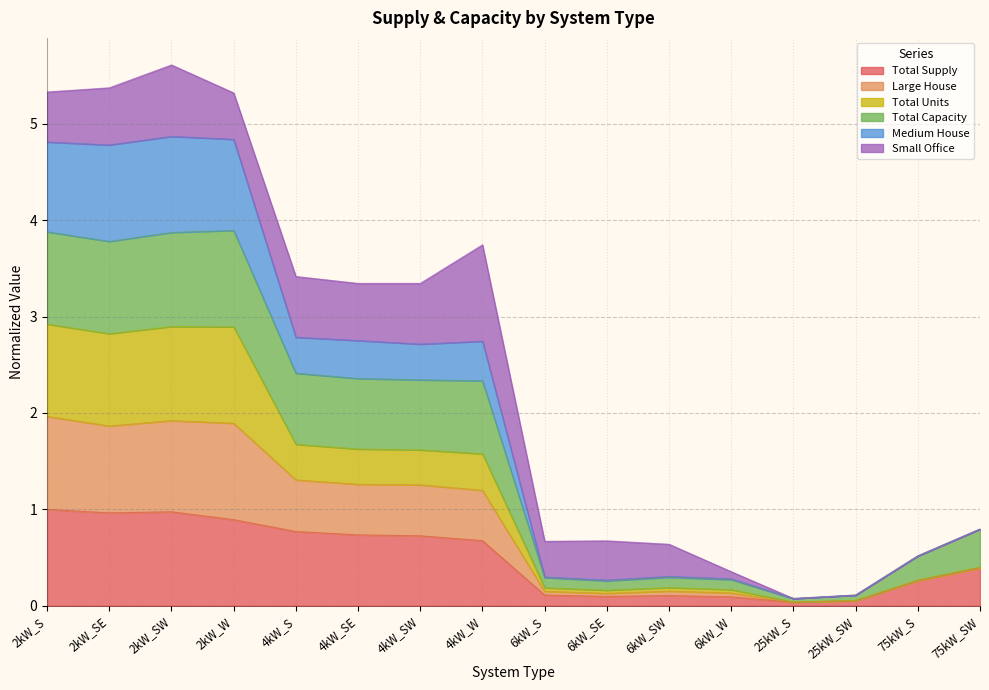

True or false: Total Units and Total Supply intersect in this chart.

False